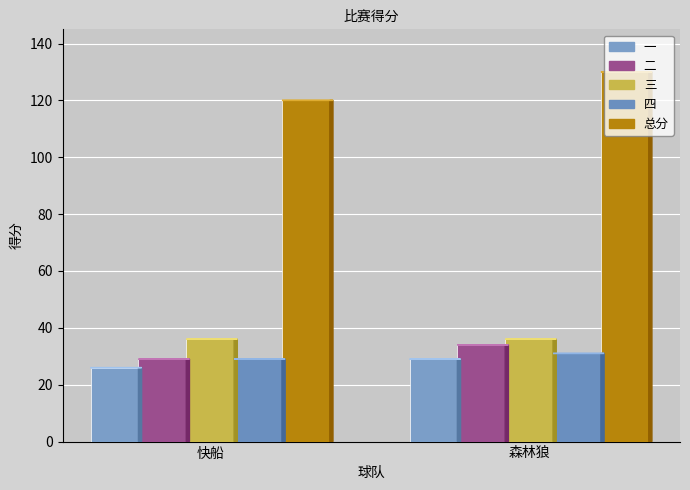

Are the bars grouped side by side (vs. stacked)?

Yes